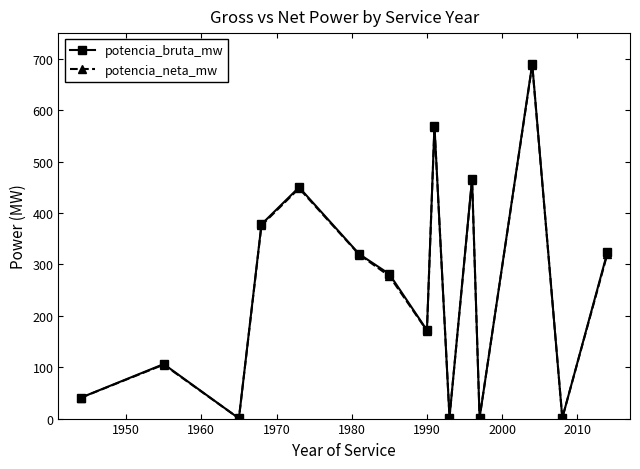

What is the value of the potencia_neta_mw point at the 15th from the left?

321.0